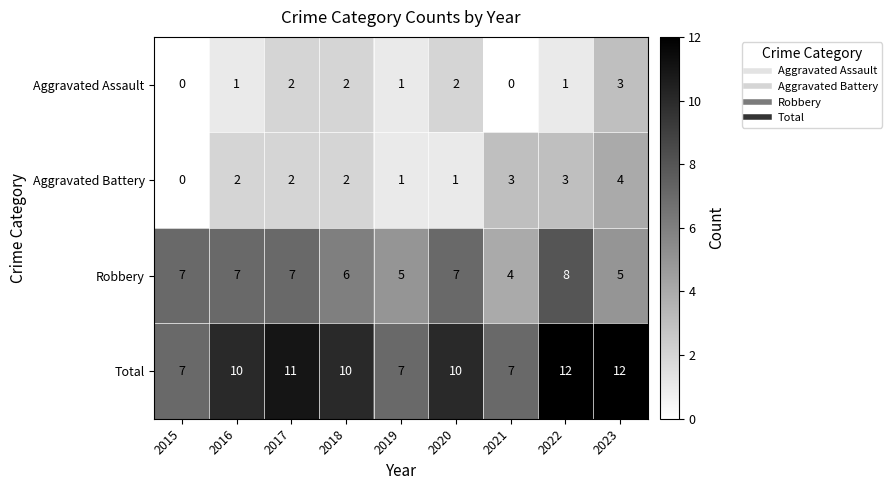

What is the highest value of the Aggravated Battery series?

4